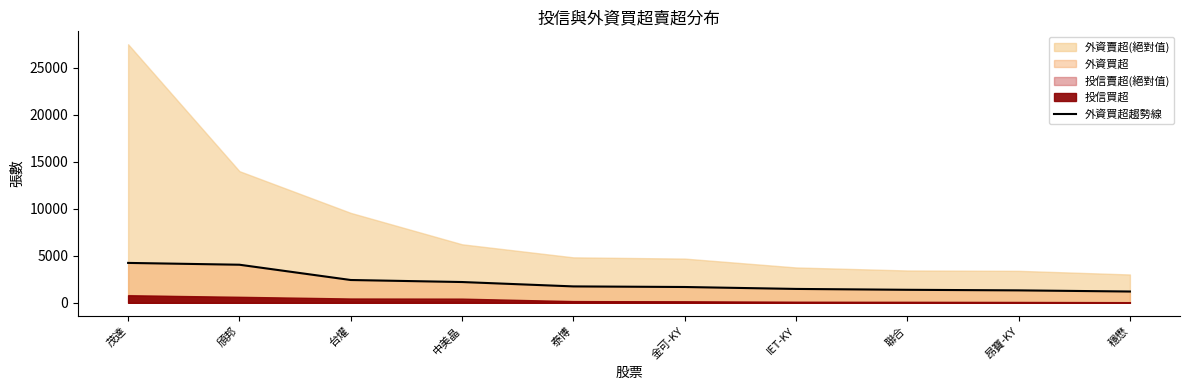

True or false: there are more than 1 points higher than both neighbors.

False